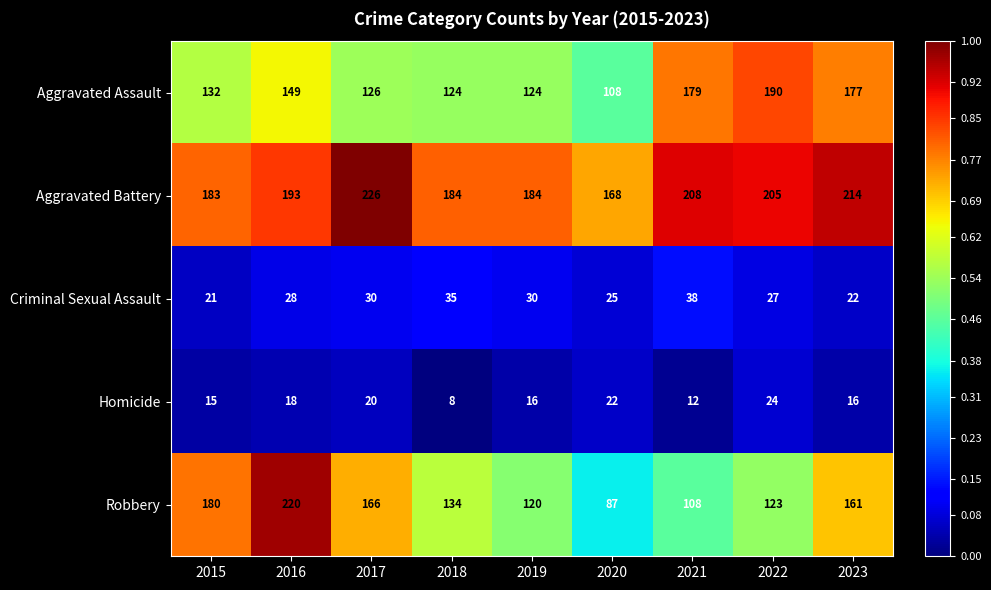

How many categories are shown in the chart?

9